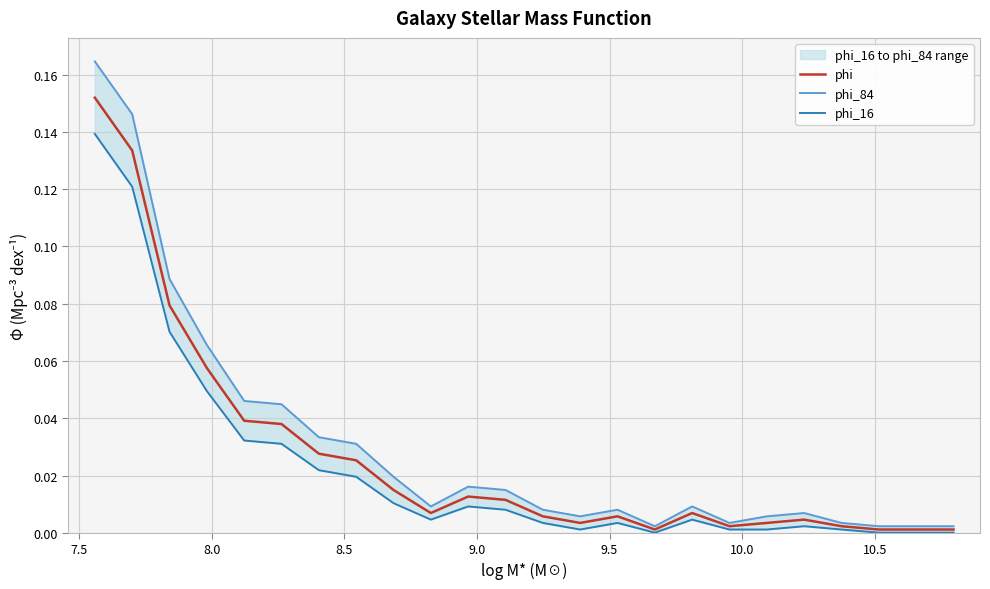

What are all the series names shown in the legend?

phi, phi_84, phi_16